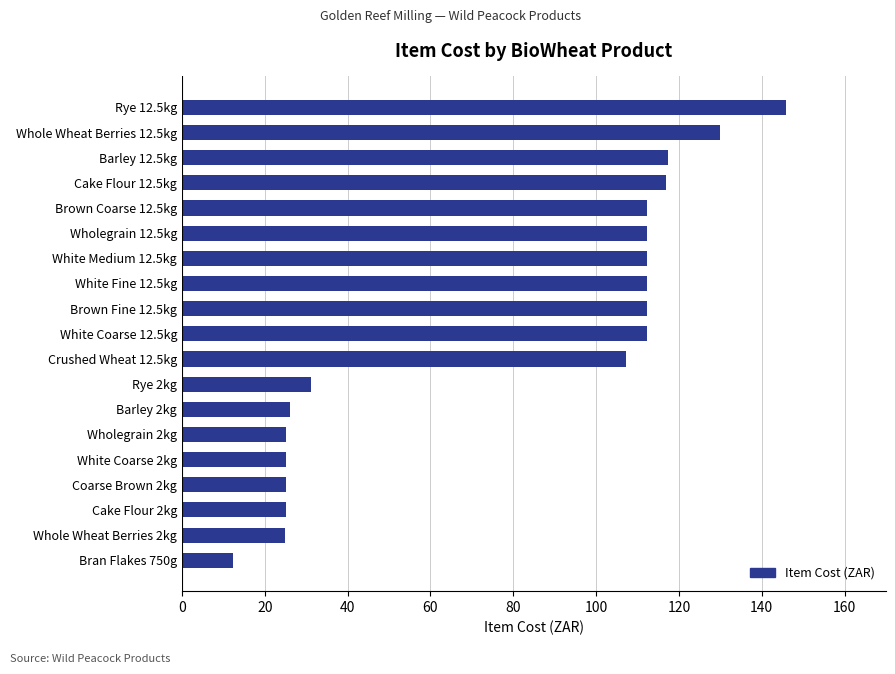

Is it true that the value at Brown Fine 12.5kg is 112.2?

True